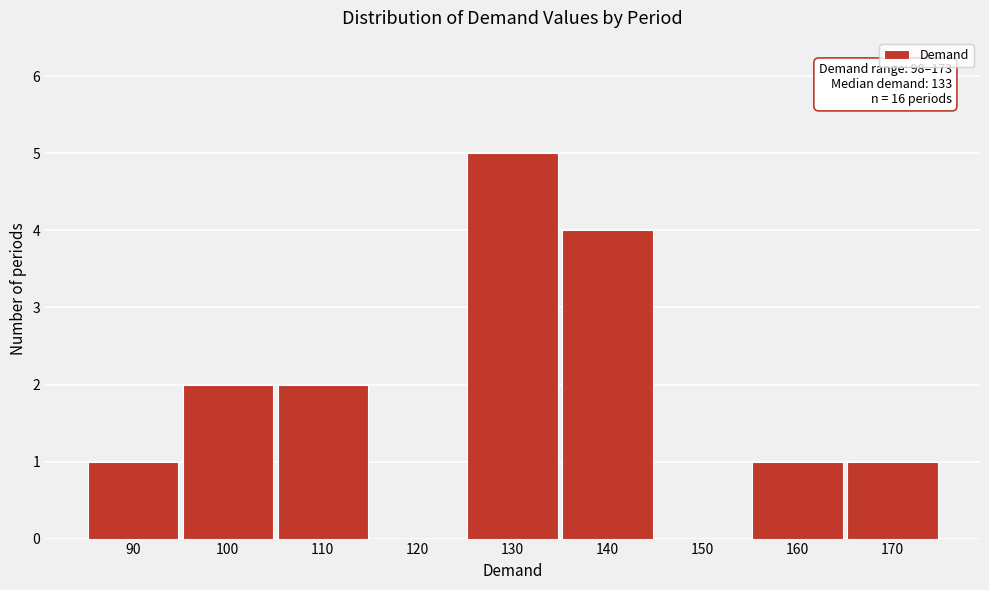

Reading left to right, extract all data points from this chart.

90=1	100=2	110=2	120=0	130=5	140=4	150=0	160=1	170=1